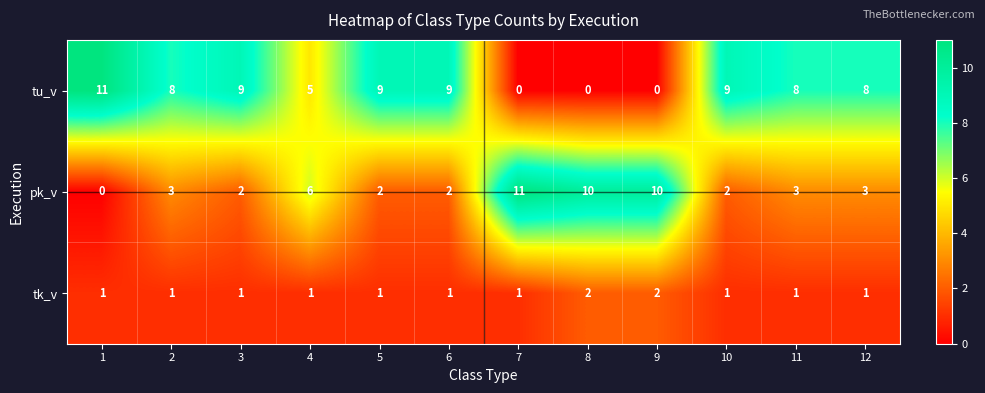

The tu_v series shows 0 at 8. True or false?

True